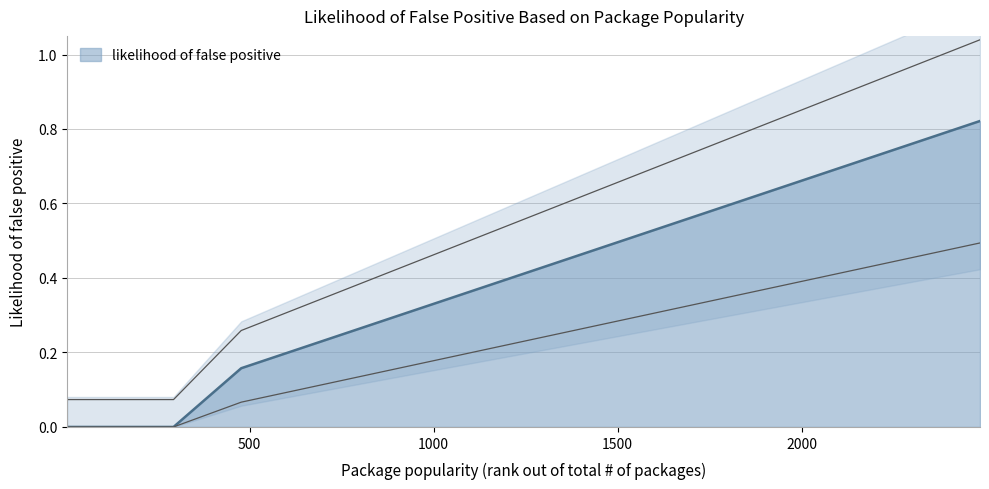

Which label corresponds to the largest value in the chart?

2485